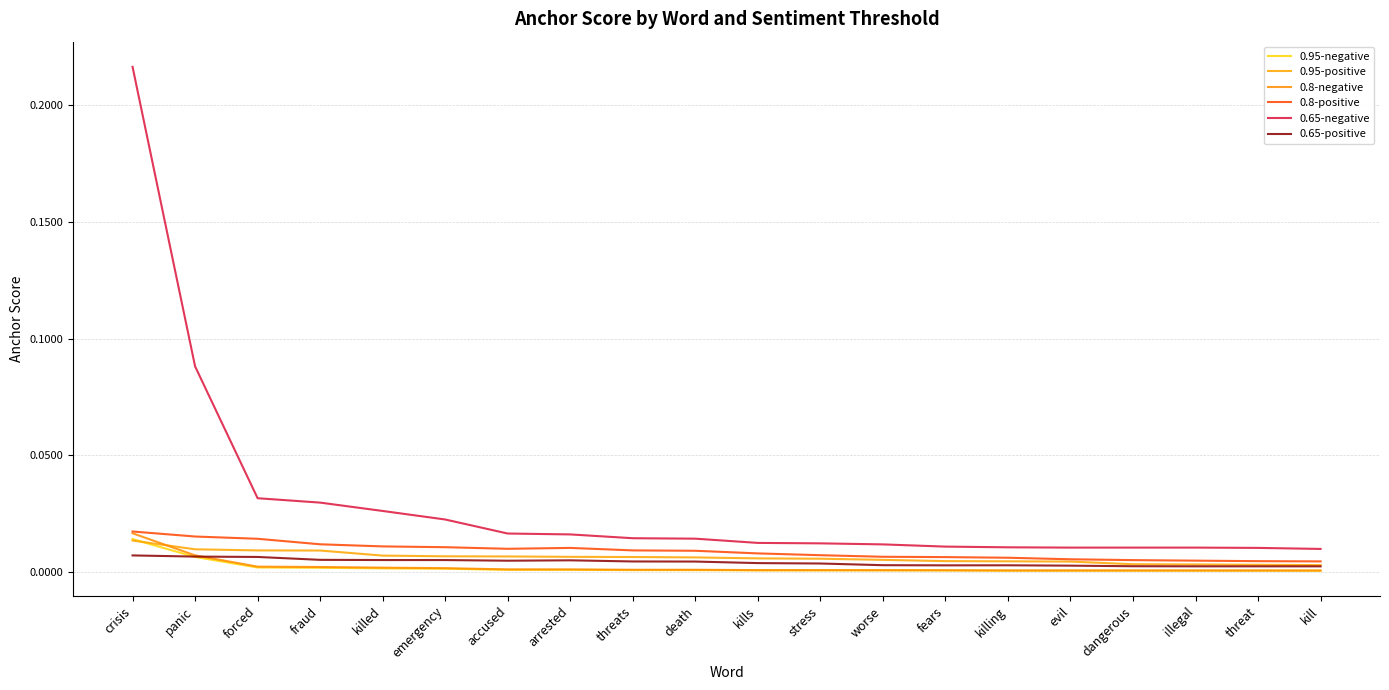

Which series has the largest total across all categories?

0.65-negative